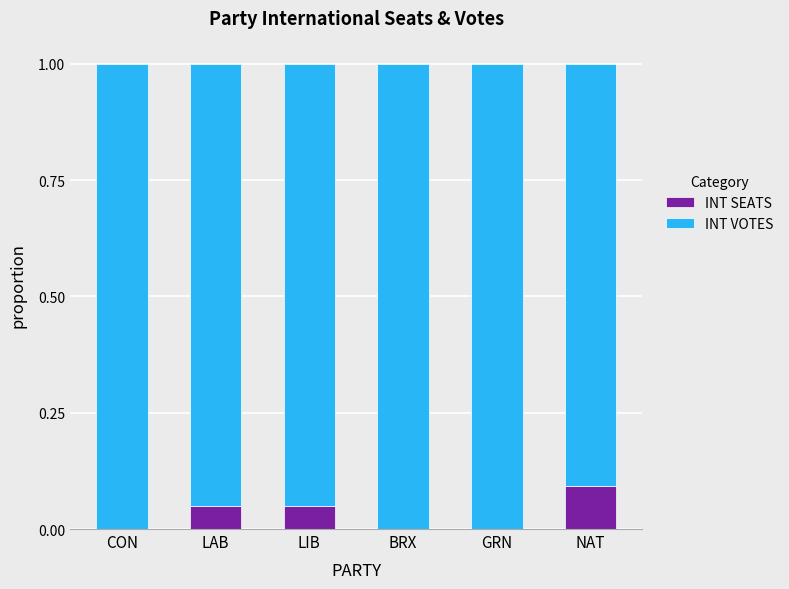

The value of INT SEATS at LAB is 0.1. True or false?

True